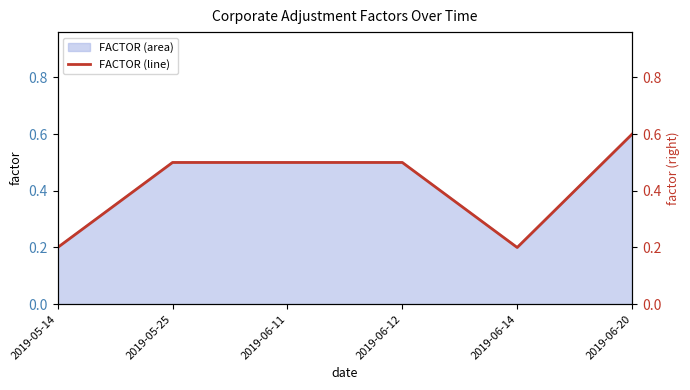

True or false: there are more than 2 points higher than both neighbors.

False